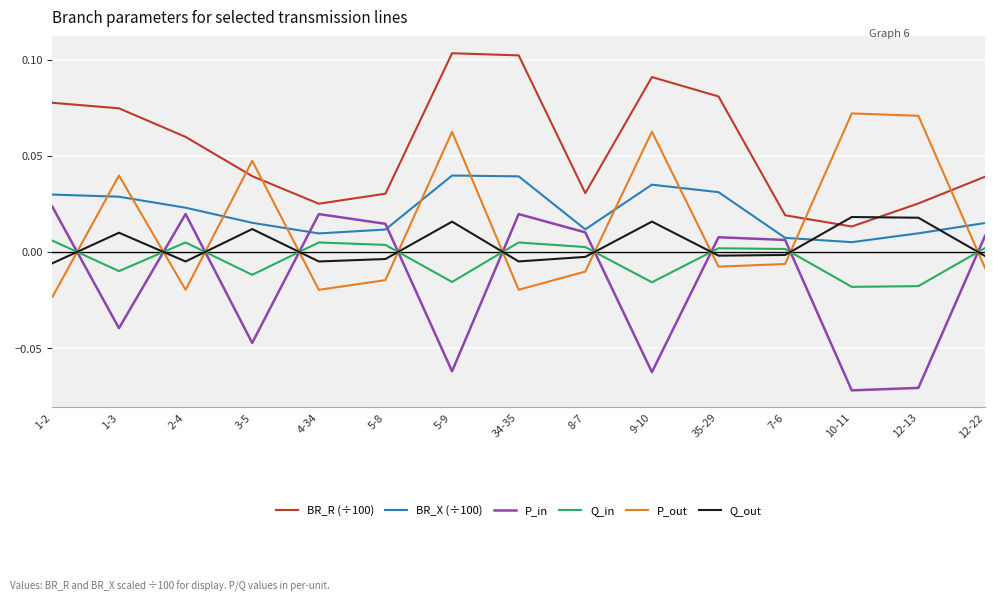

True or false: P_out has a value of -0.0 at 12-22.

True